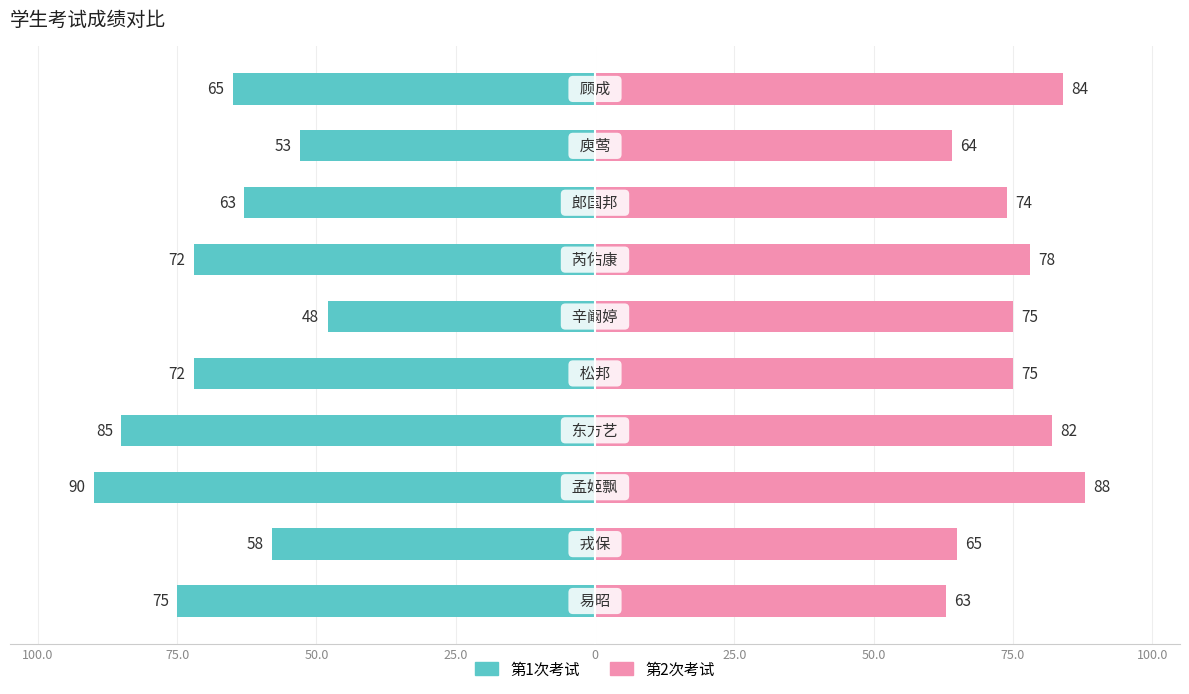

The 第1次考试 series shows -91 at 9. True or false?

False